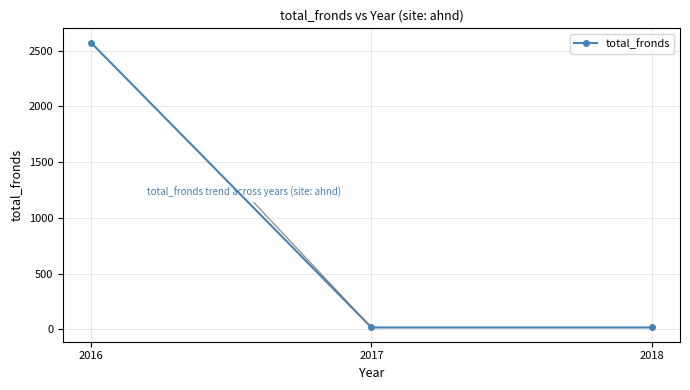

What is the difference between the maximum and minimum values?

2556